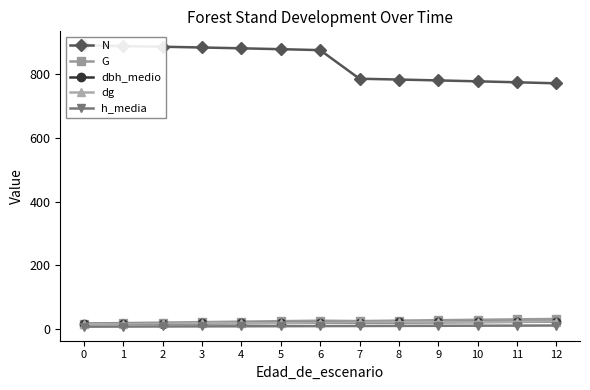

Rank the series at 4 from lowest to highest value.

h_media, dbh_medio, dg, G, N